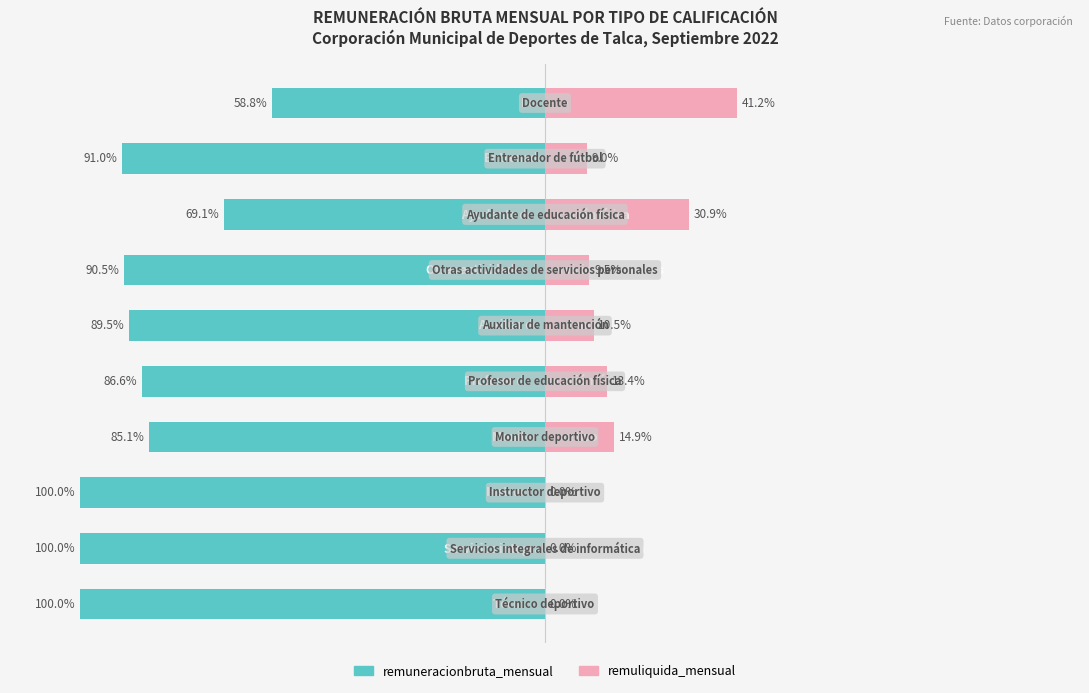

What are all the series names shown in the legend?

remuneracionbruta_mensual, remuliquida_mensual